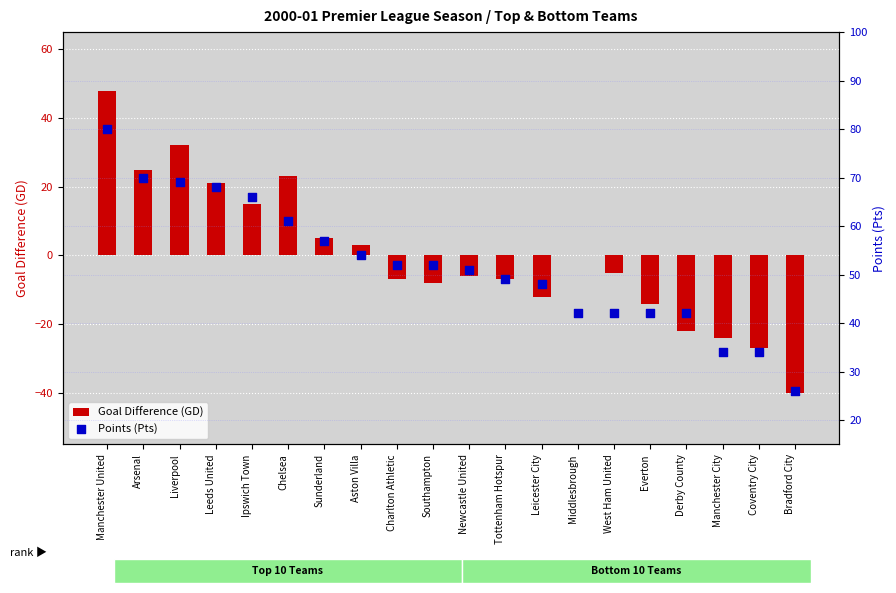

At how many categories does at least one series exceed 14?

20